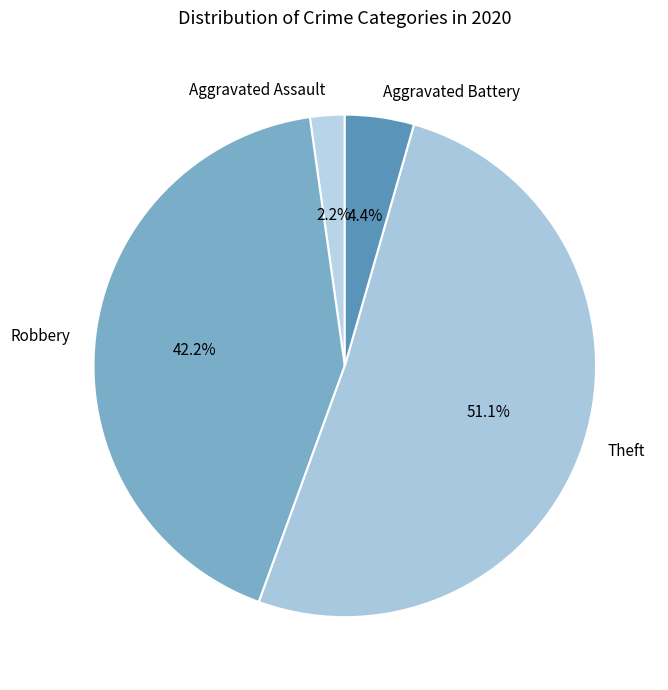

Combined, what portion of the pie is Aggravated Battery and Theft?

55.6%